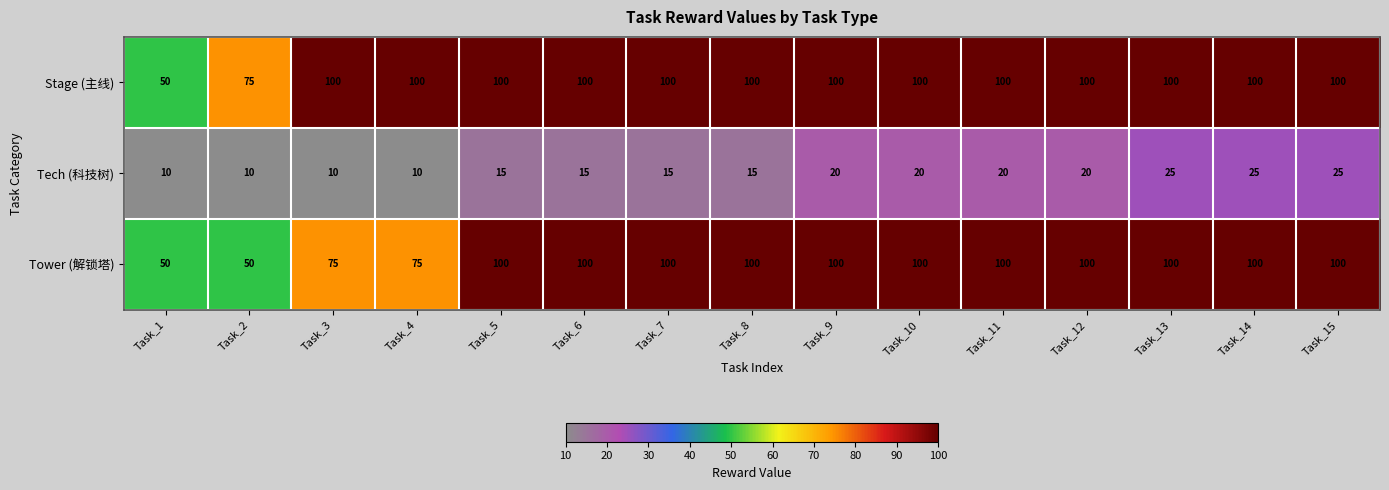

How many categories are shown in the chart?

15